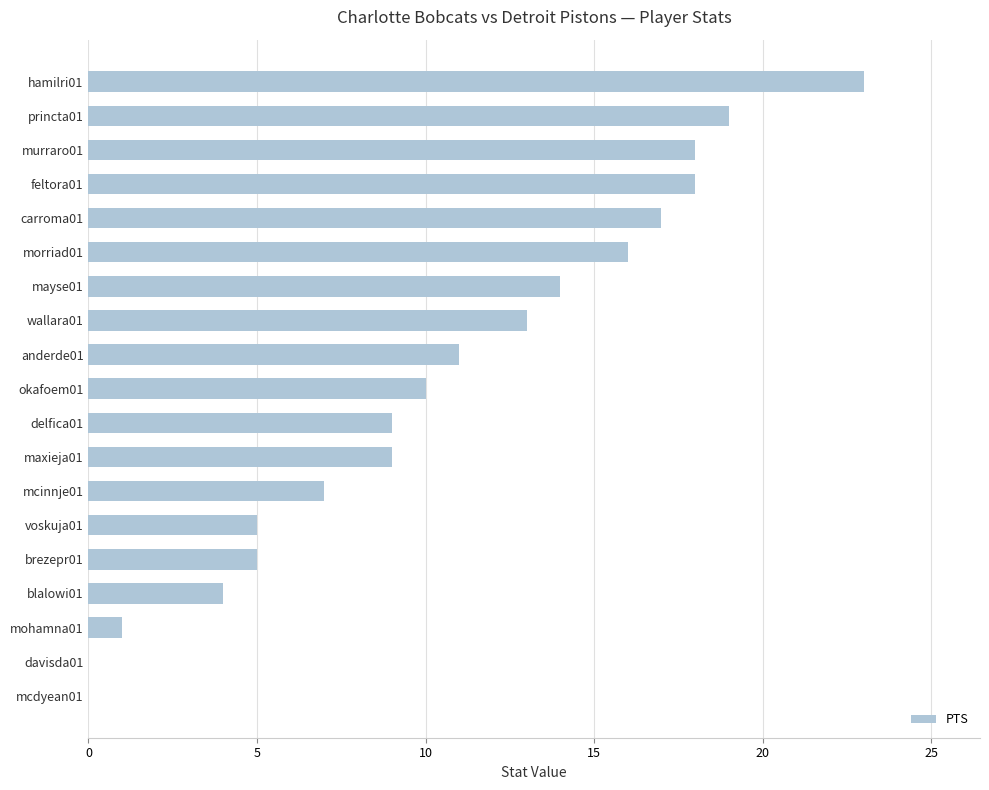

The chart shows a value of 14 at okafoem01. True or false?

False